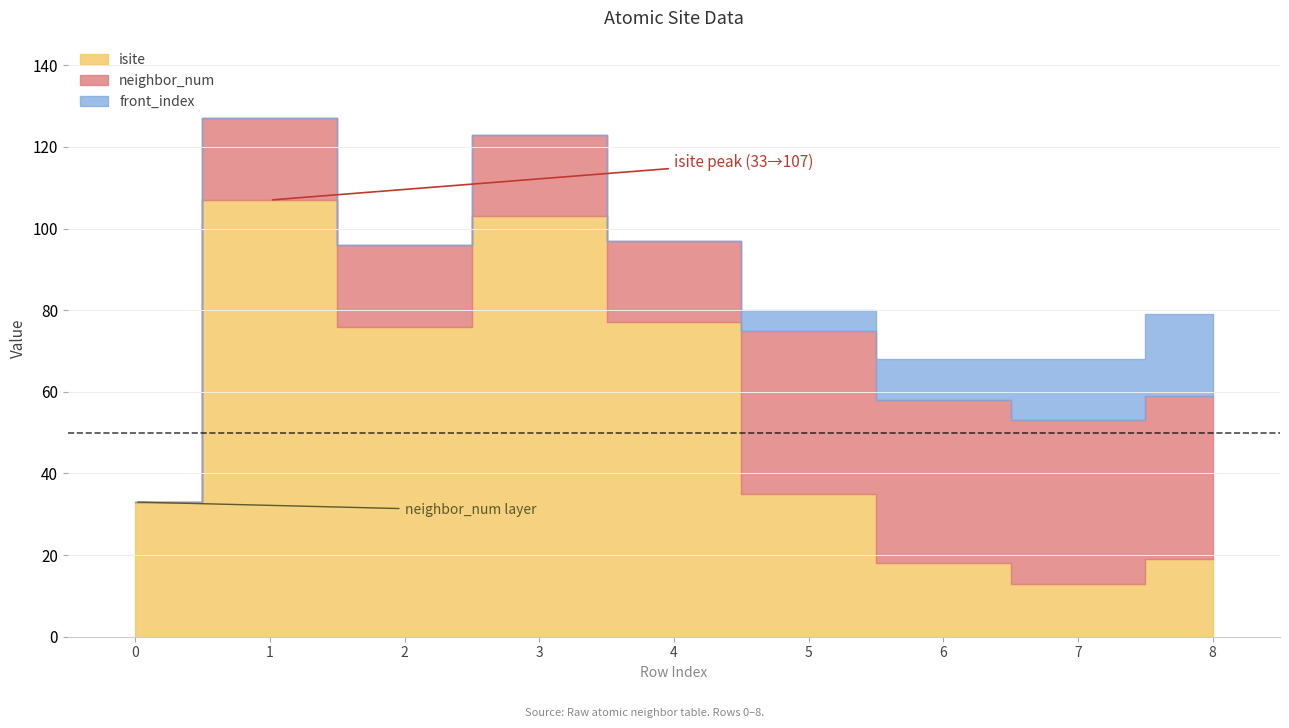

Which series has the largest range (max minus min)?

isite